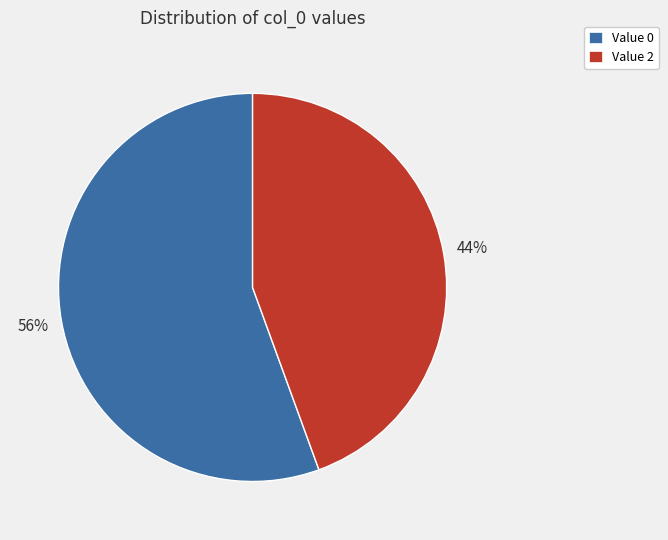

Count the number of slices in the pie.

2